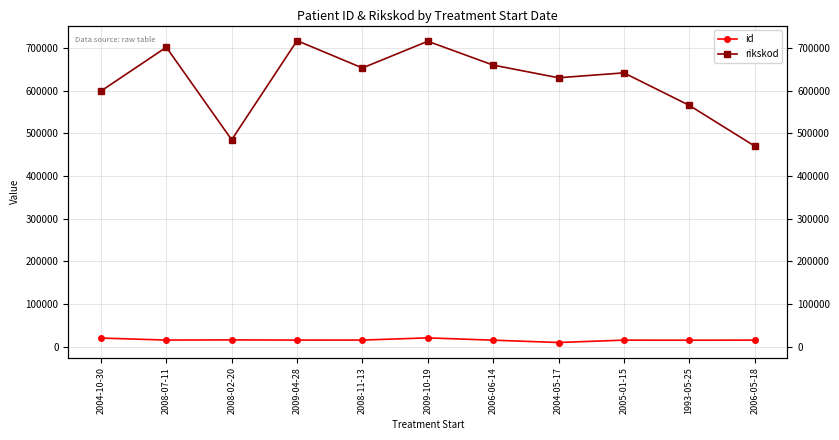

Which category has the highest value in the id series?

2009-10-19